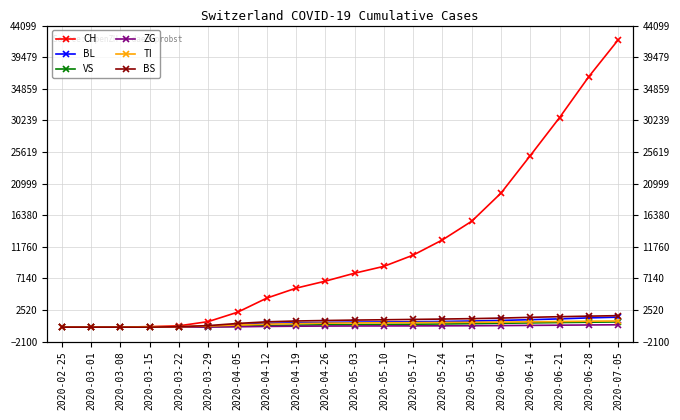

At which category does the chart reach its peak across all series?

2020-07-05